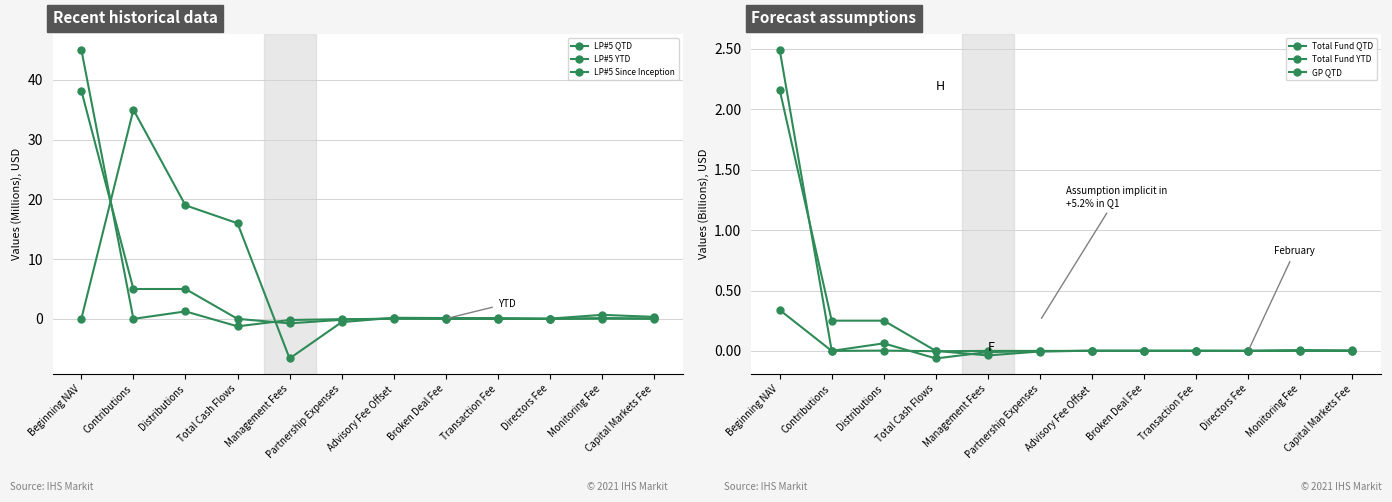

How many values in LP#5 YTD are below zero?

2